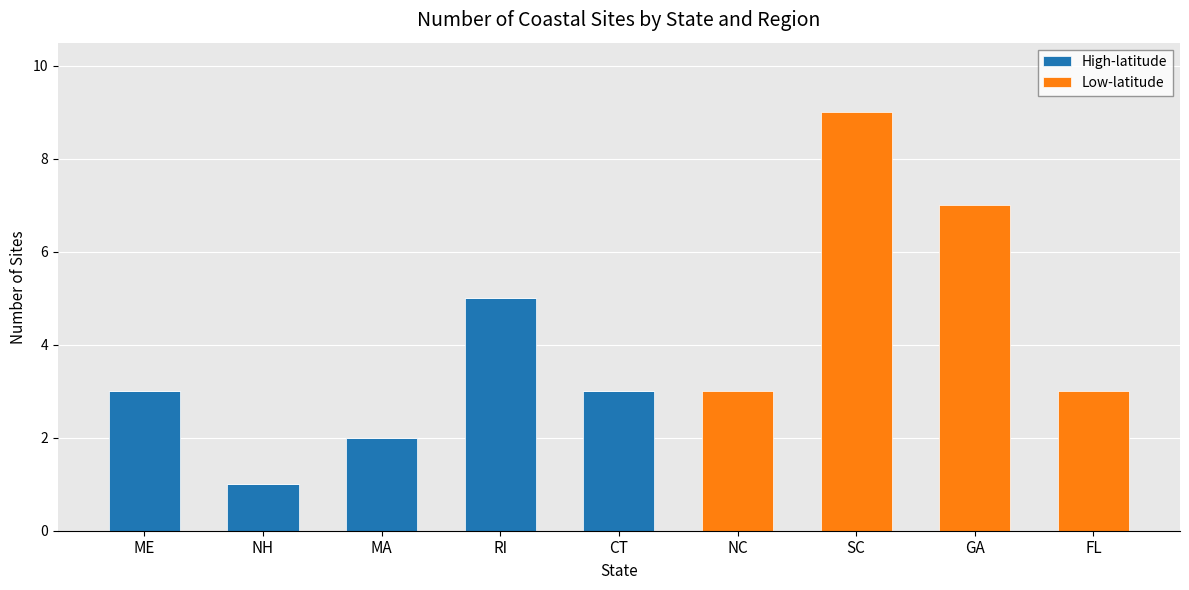

What is the sum of the High-latitude values at CT and ME?

6